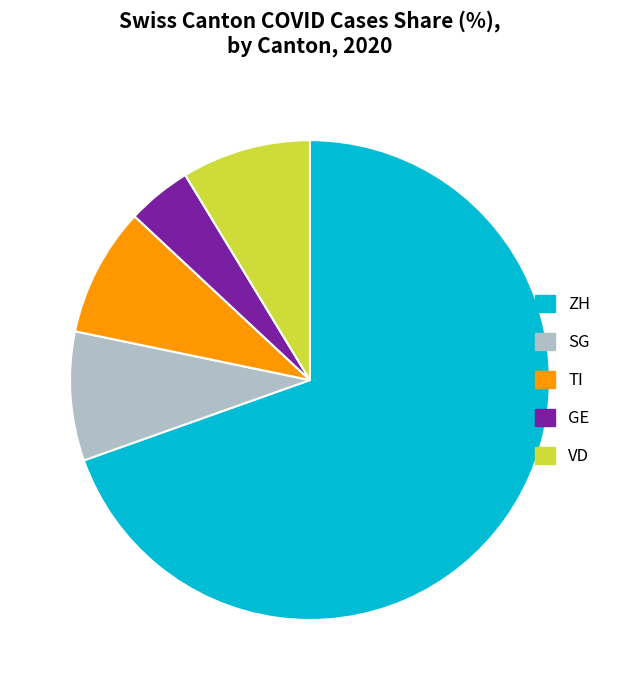

Which category has the biggest portion of the pie?

ZH